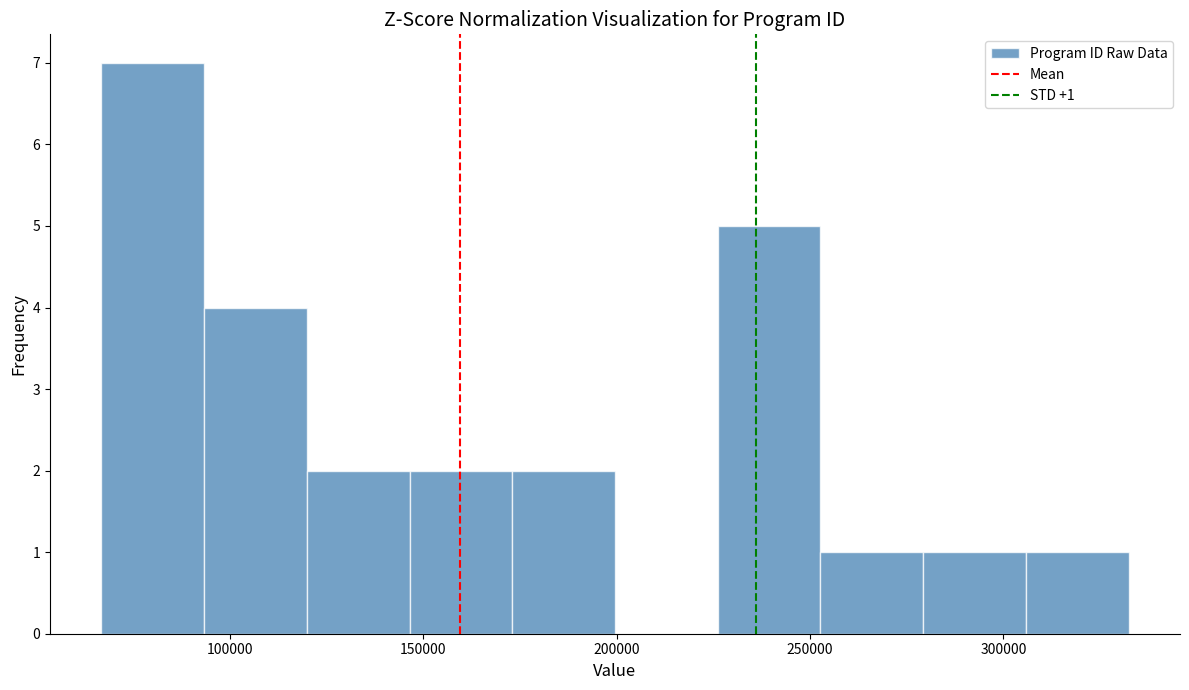

Over which range of the x-axis is the bar tallest?

65000 to 95000